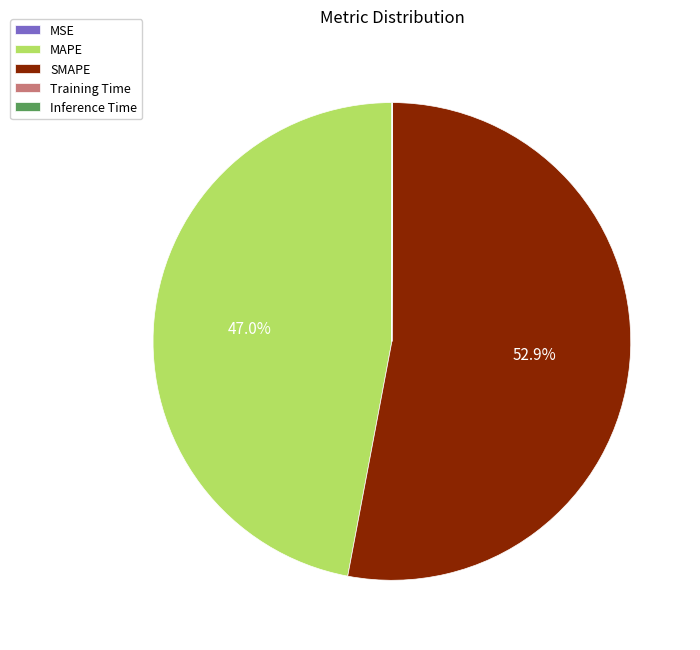

What percentage is NOT represented by MAPE?

53.0%